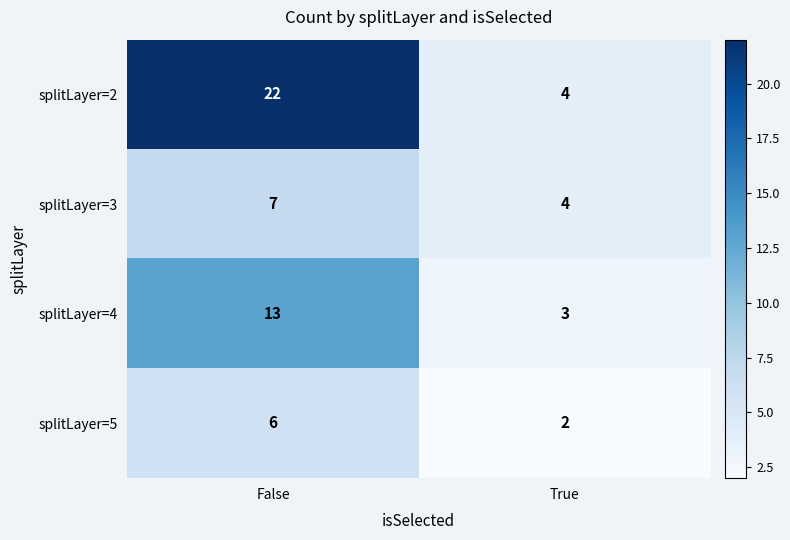

Reading left to right, transcribe all the data shown in this chart.

splitLayer=2: False=22	True=4
splitLayer=3: False=7	True=4
splitLayer=4: False=13	True=3
splitLayer=5: False=6	True=2